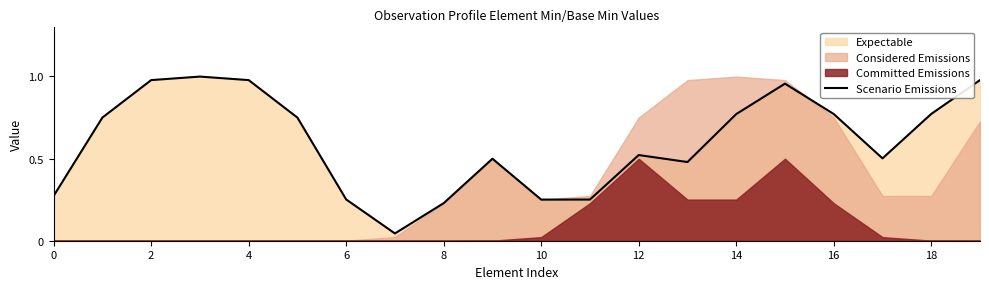

What is the sum of all values?

12.0